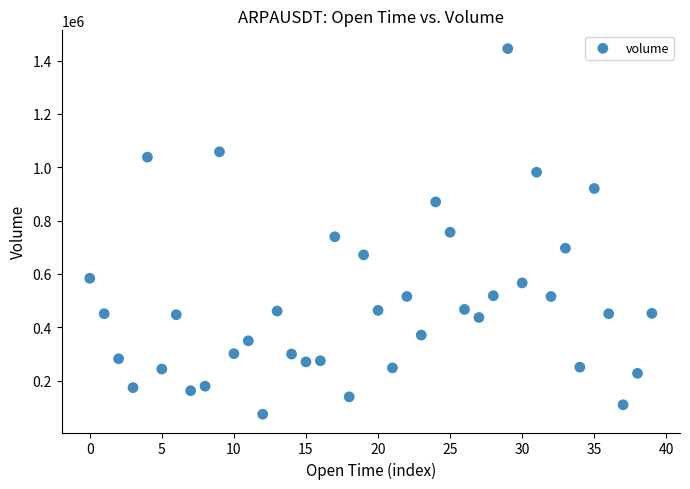

What is the range of Y values (max minus min)?

1371034